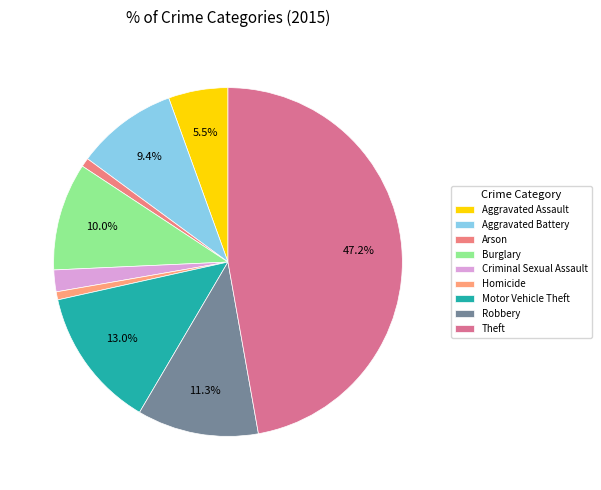

Approximately how many times larger is the value at Robbery compared to Homicide?

15.1